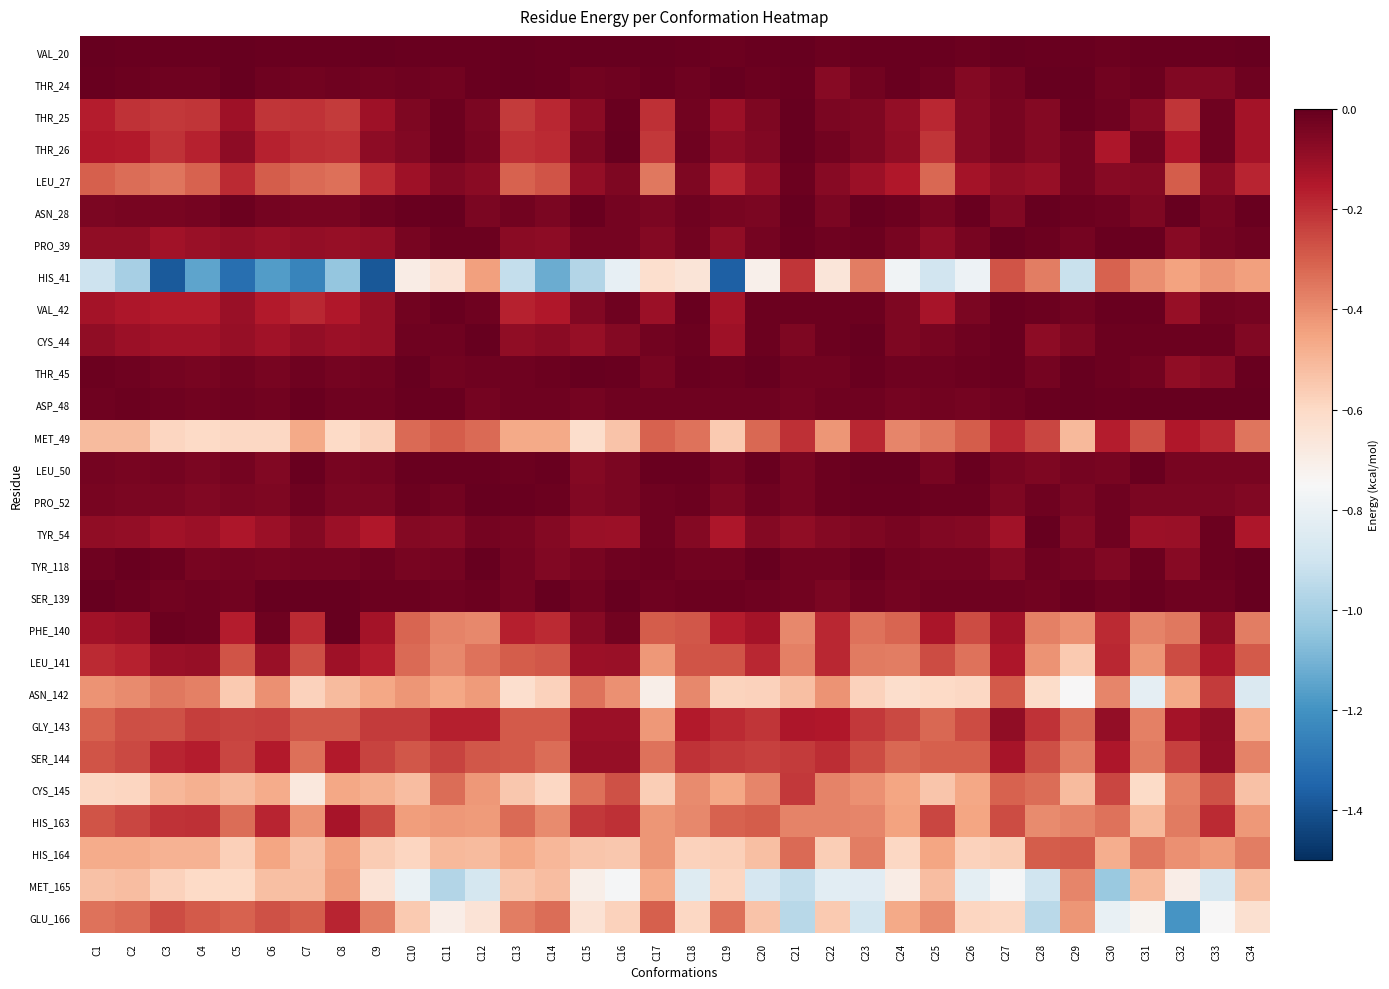

Which has a higher value, C19 or C5?

C5